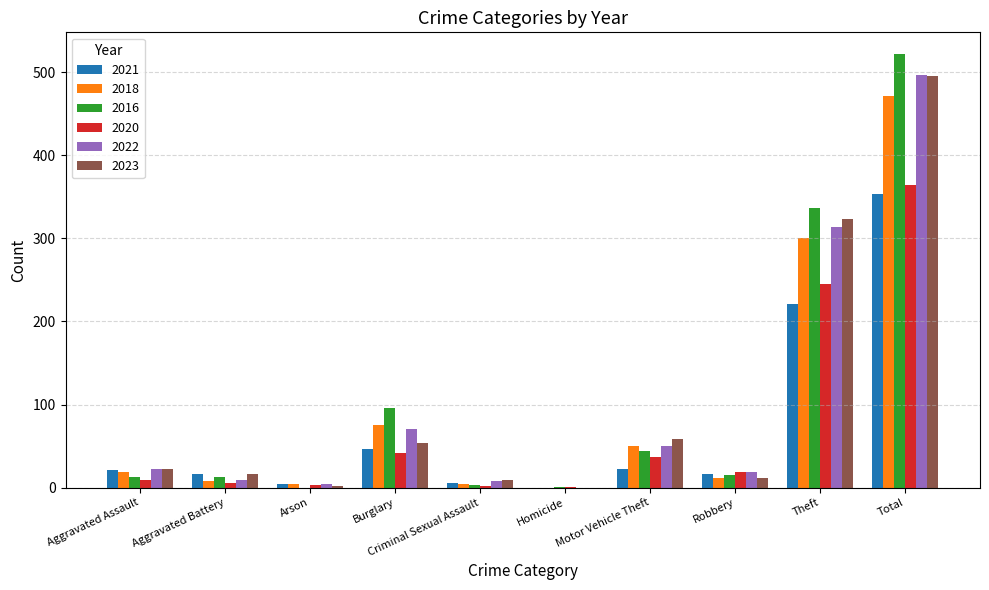

What is the greatest value displayed?

522